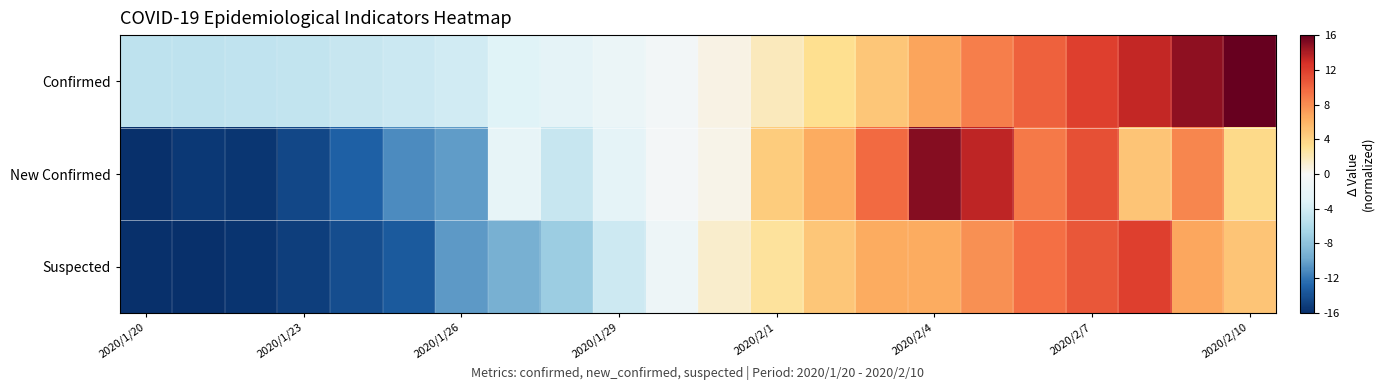

At which category is the sum across all series the highest?

2020/2/7